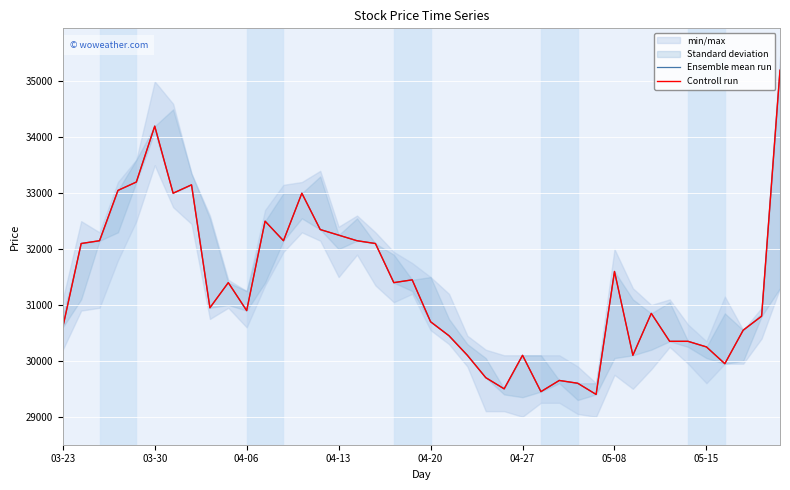

How many interior local peaks does the Controll run series have?

10